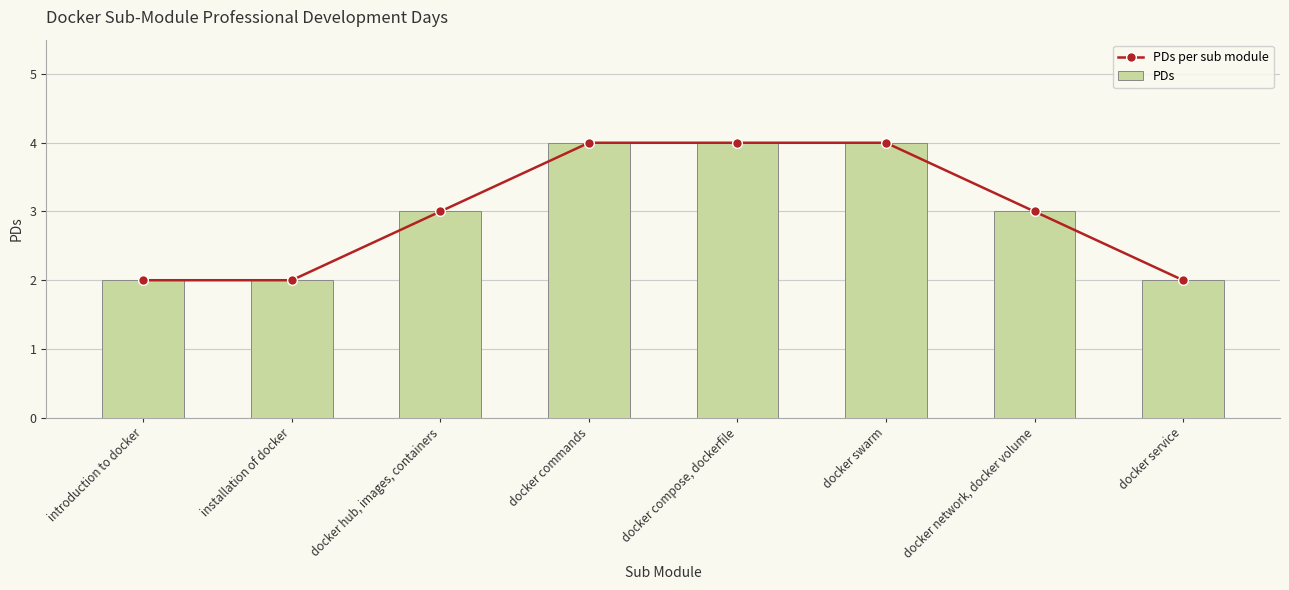

What is the label of the 8th bar from the right?

introduction to docker